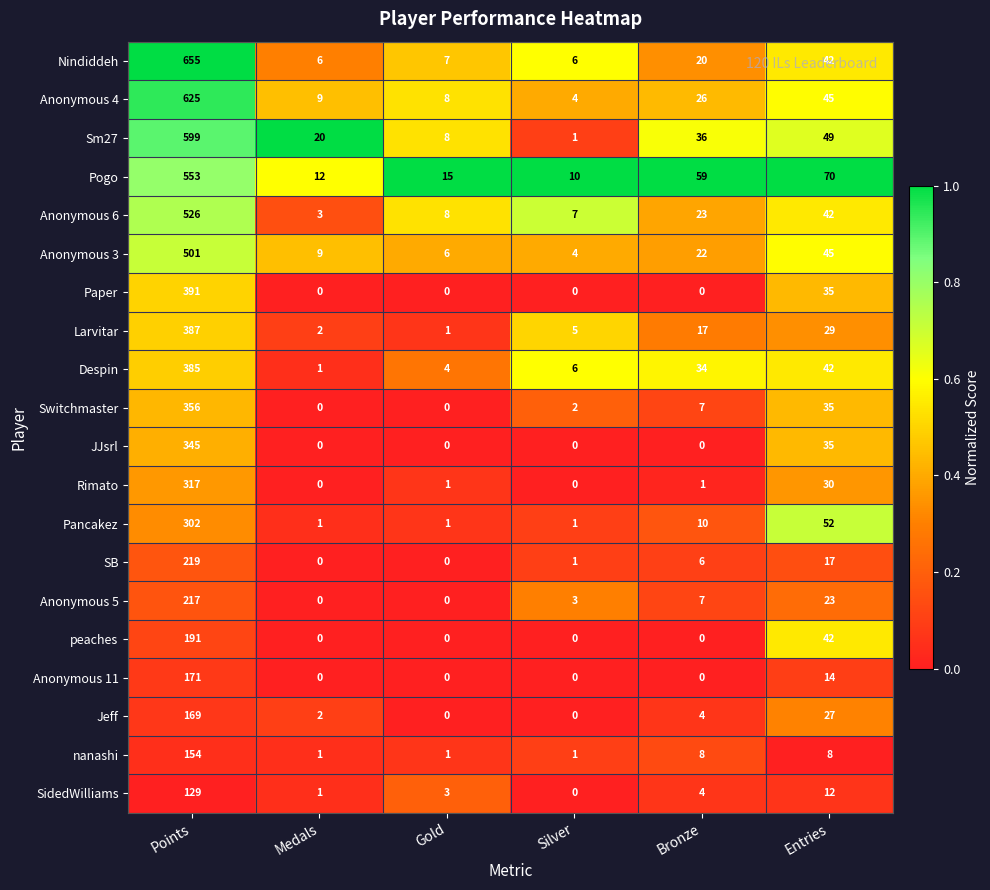

What is the greatest value displayed?

655